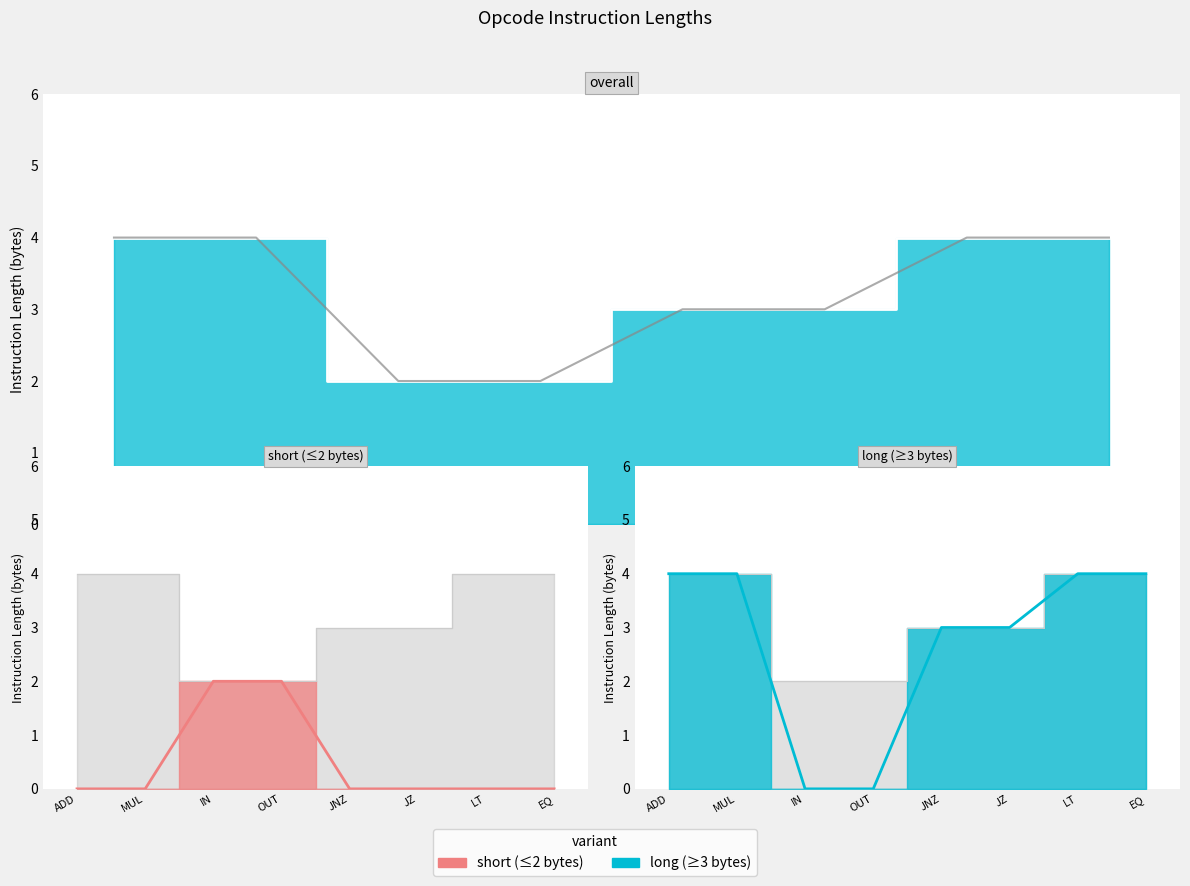

Rank the categories by value from highest to lowest.

ADD, MUL, LT, EQ, JNZ, JZ, IN, OUT